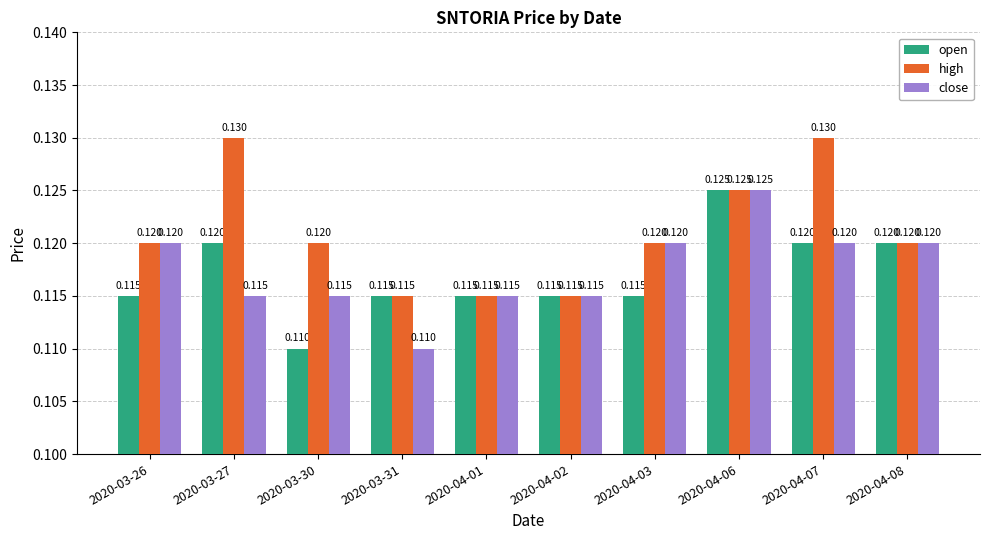

Which series has the largest total across all categories?

high